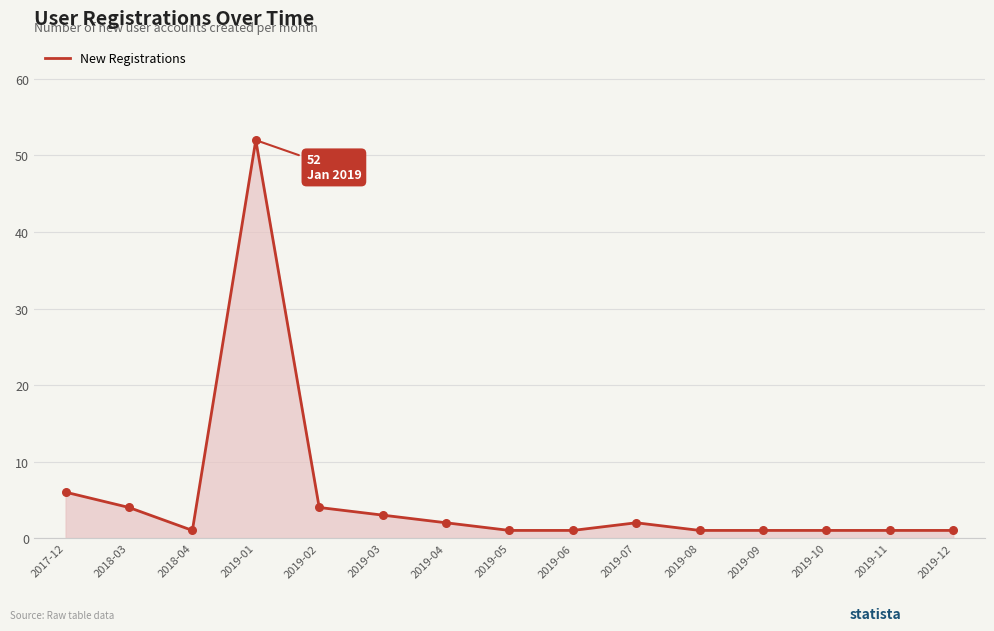

What is the change in value from 2019-02 to 2019-05?

-3